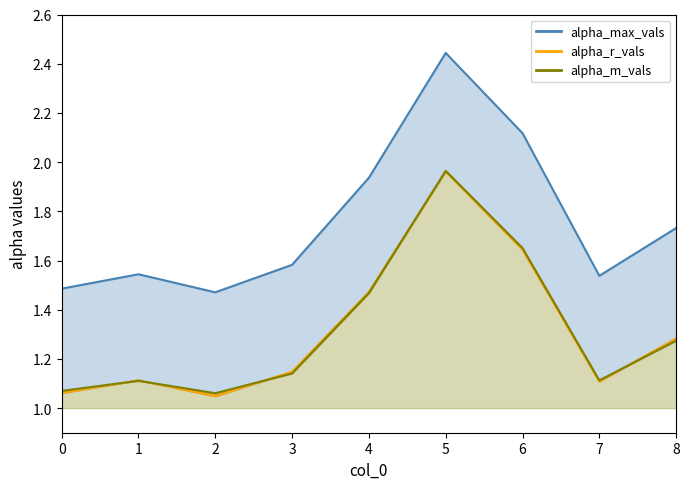

Is it true that alpha_max_vals equals 0.8 at 7?

False